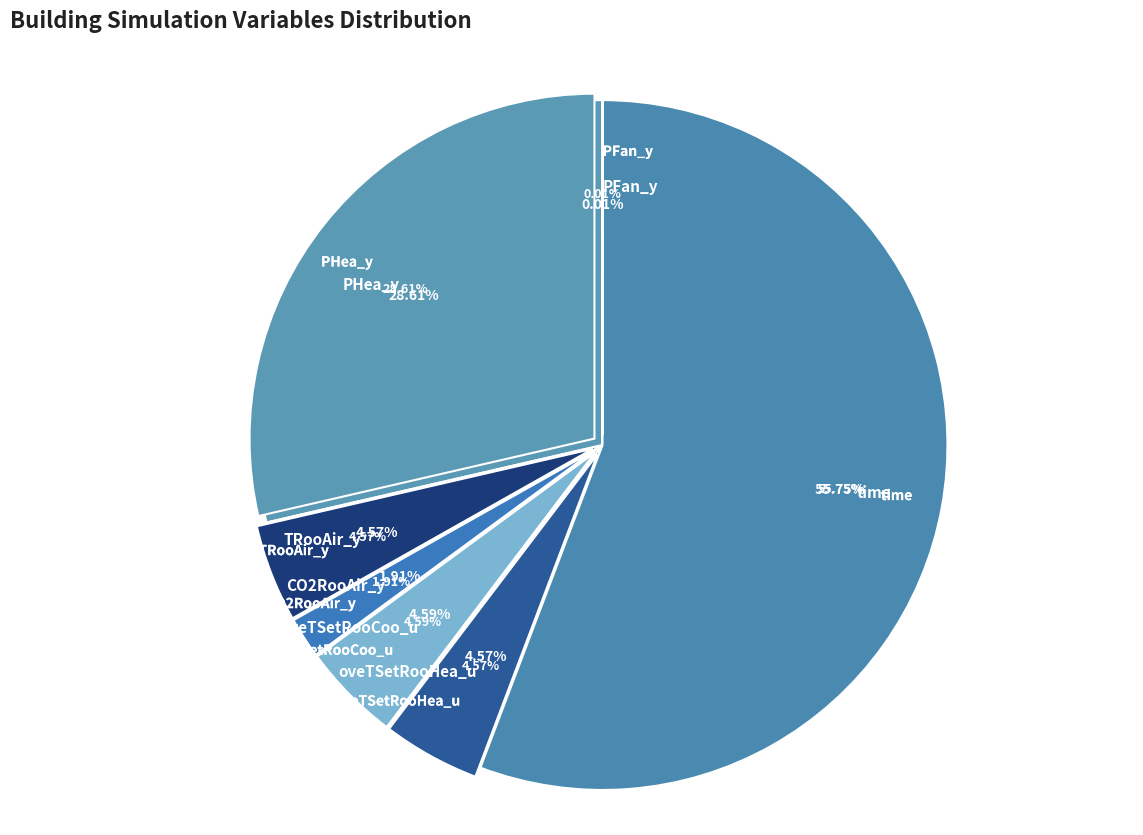

Which category has the biggest portion of the pie?

time